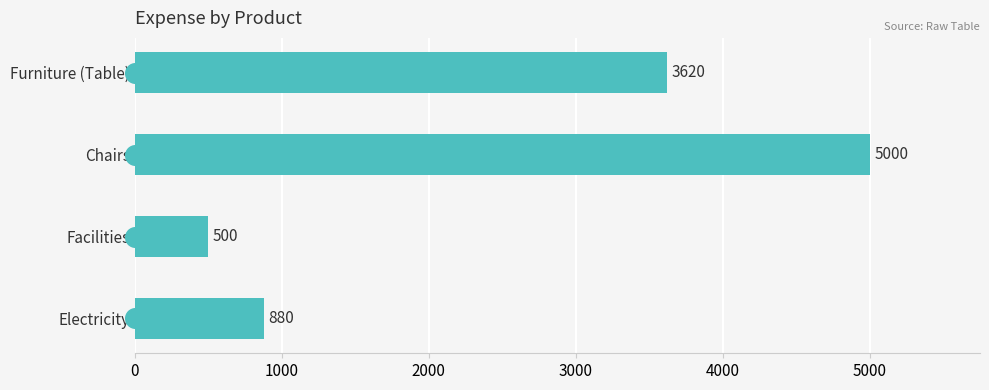

What is the ratio of the value at Electricity to the value at Chairs?

0.2